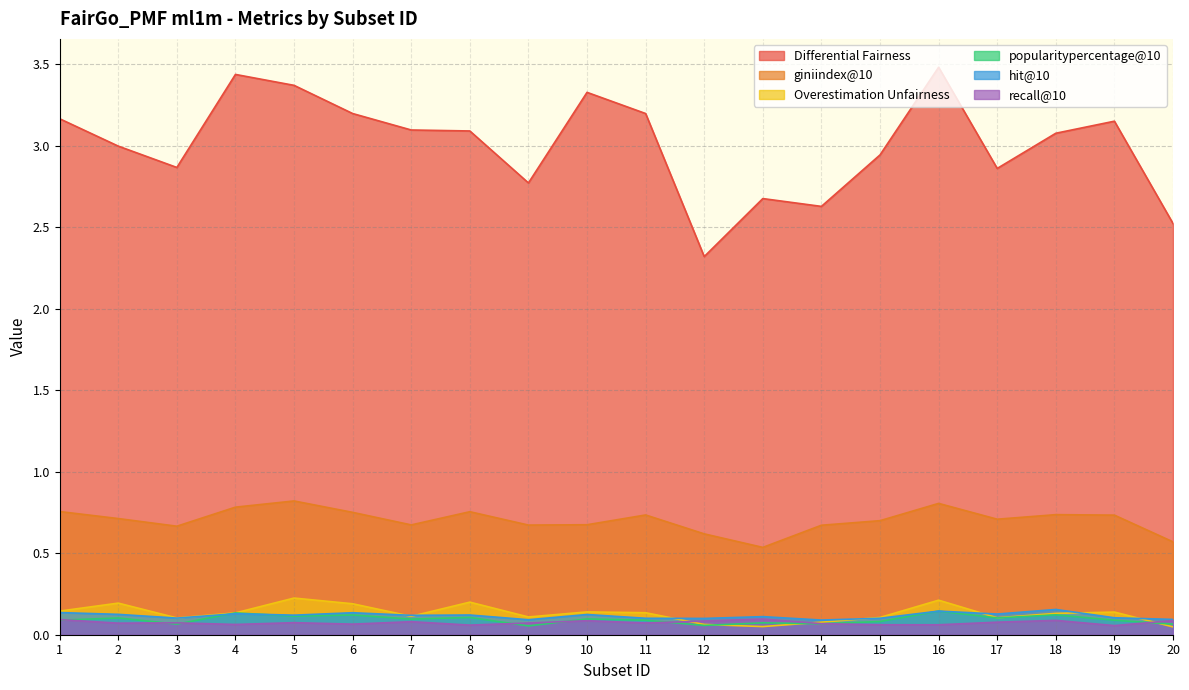

Which series has the largest total across all categories?

Differential Fairness